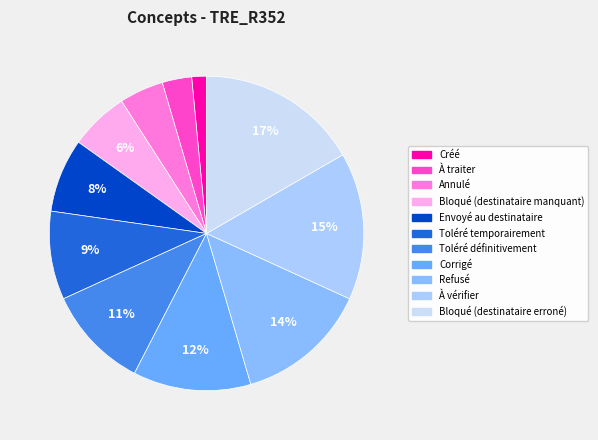

To the nearest percent, what is the average slice percentage?

9%